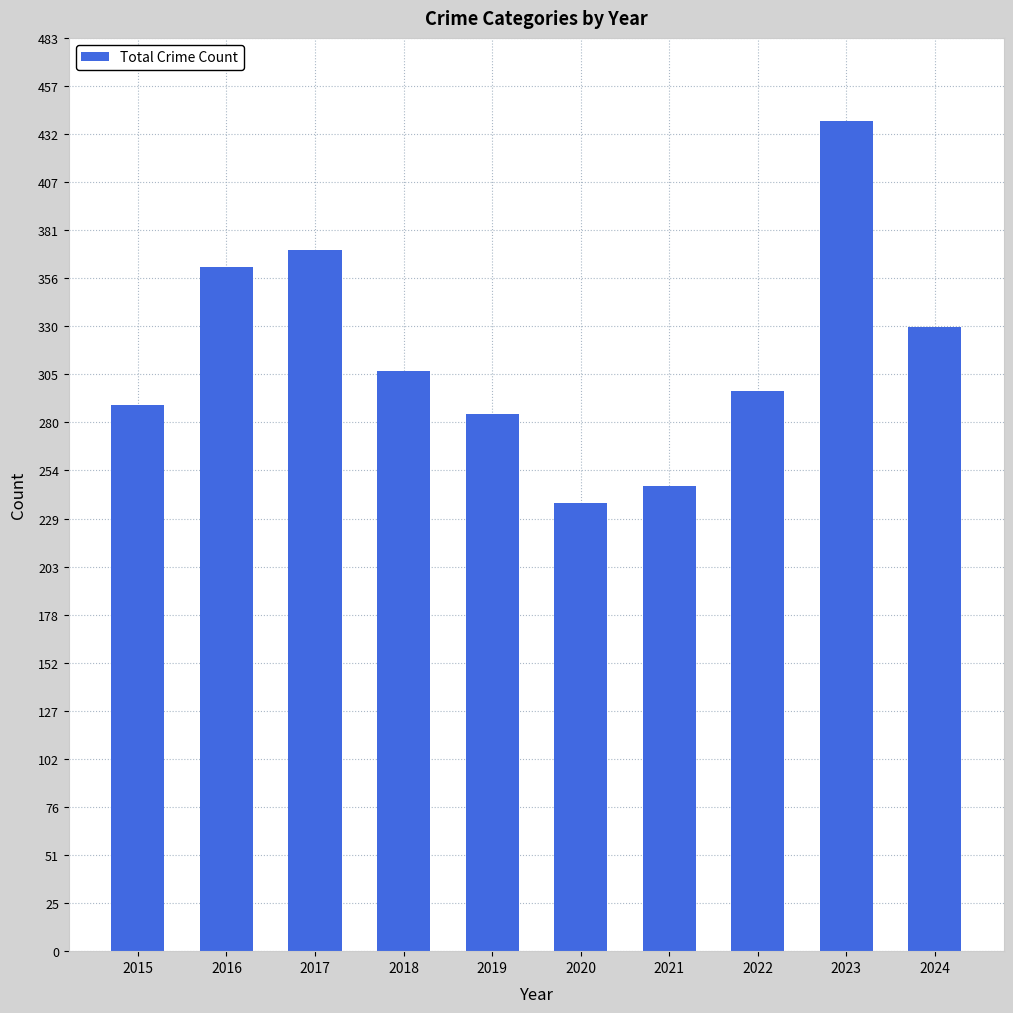

Is it true that the value at 2015 is 487?

False